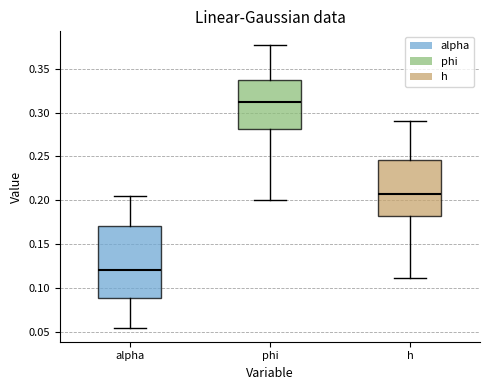

Which box is the tallest, from its lower edge to its upper edge?

alpha